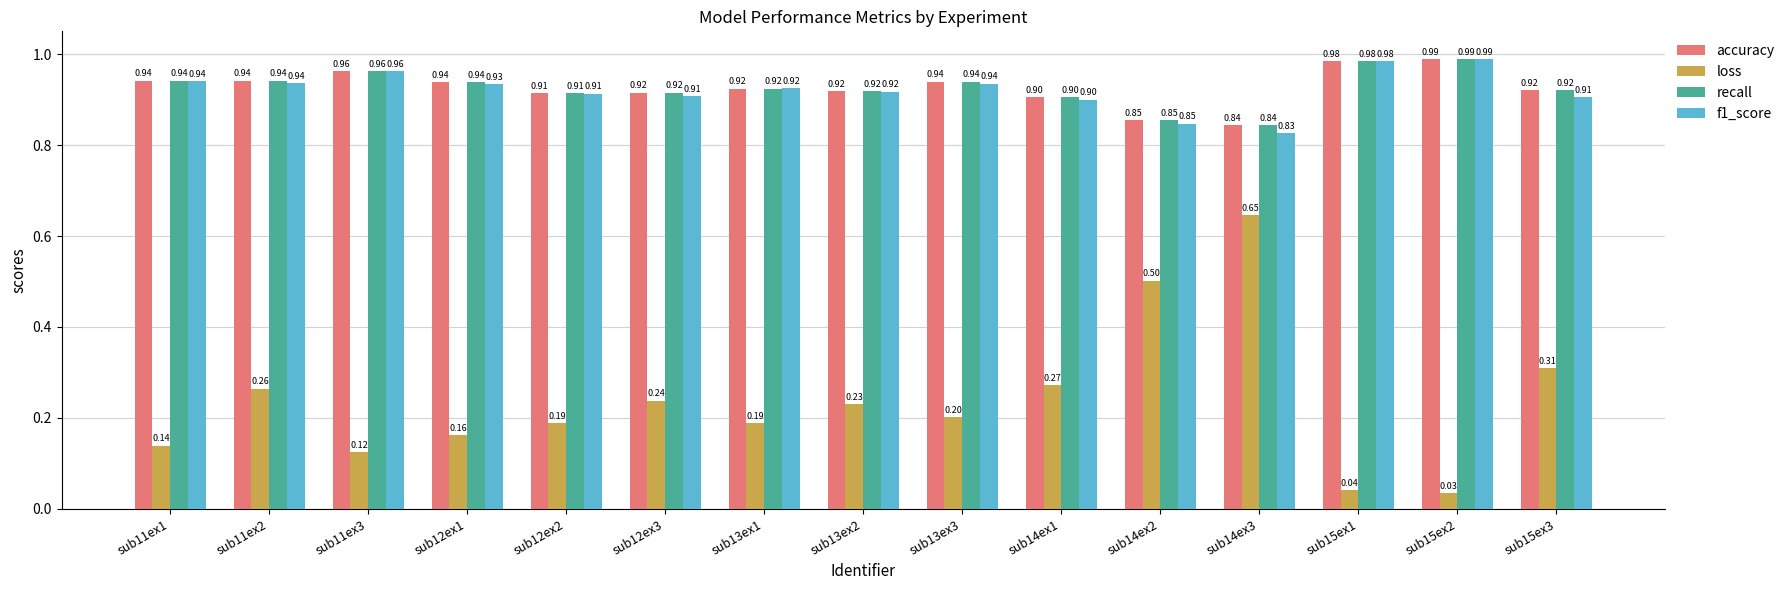

Is it true that f1_score equals 0.9 at sub14ex1?

True